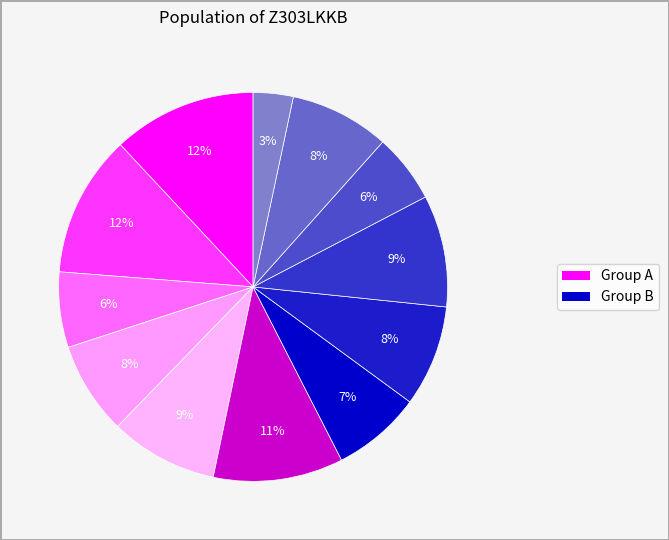

Count the number of slices in the pie.

12